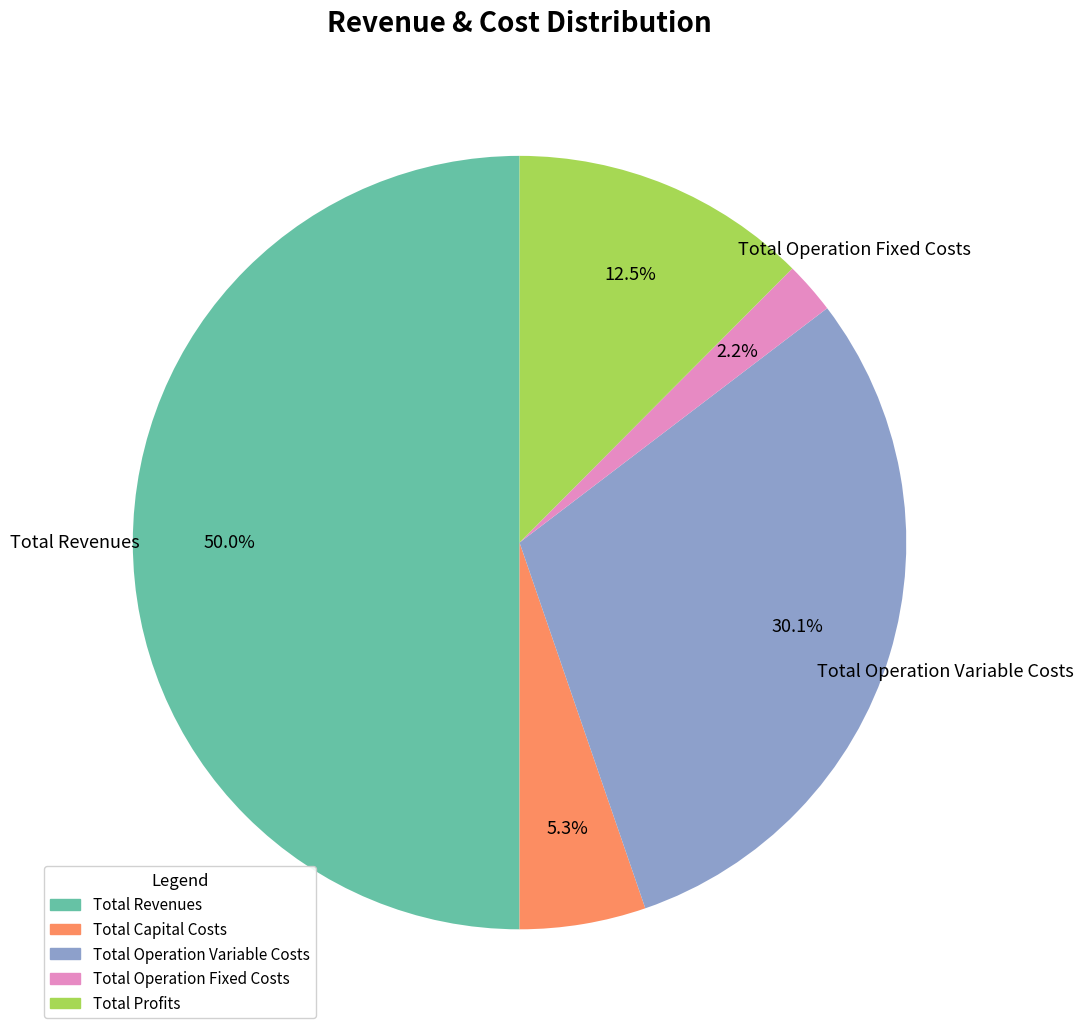

The Total Capital Costs slice represents 1% of the pie. True or false?

False